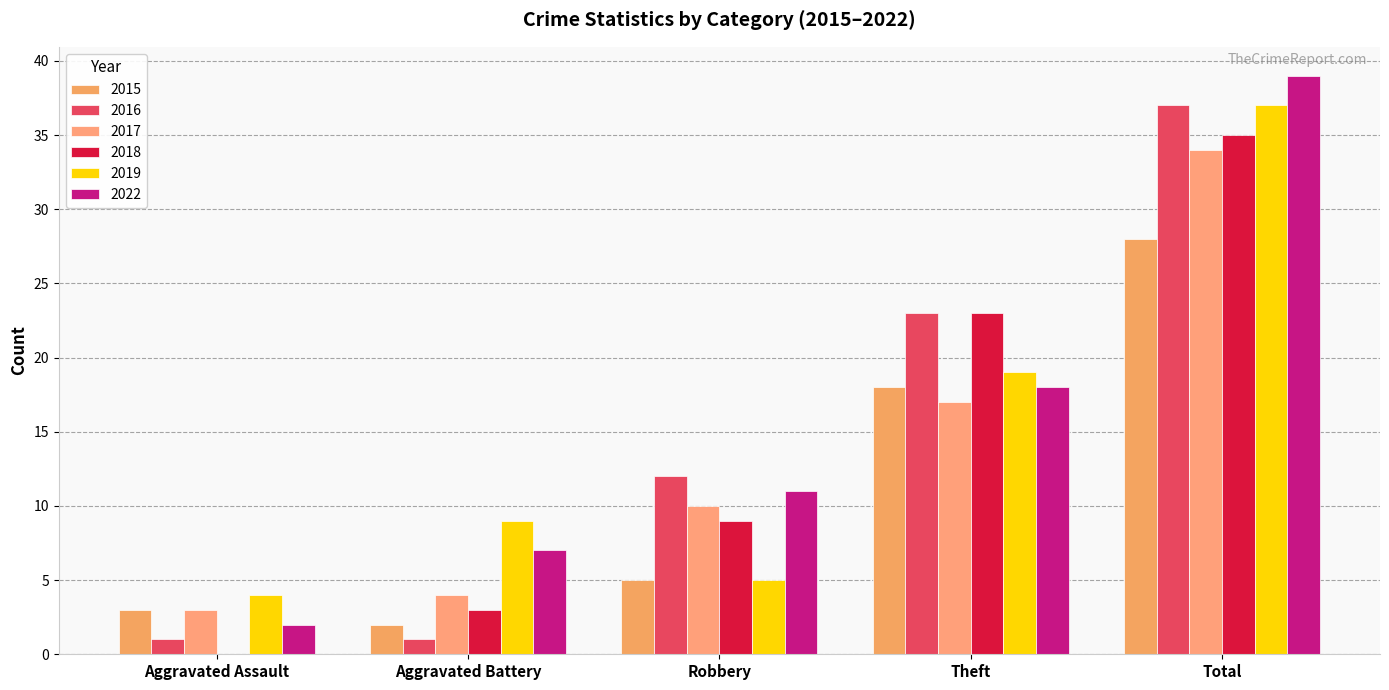

What is the difference between the maximum and second lowest values in the 2015 series?

25